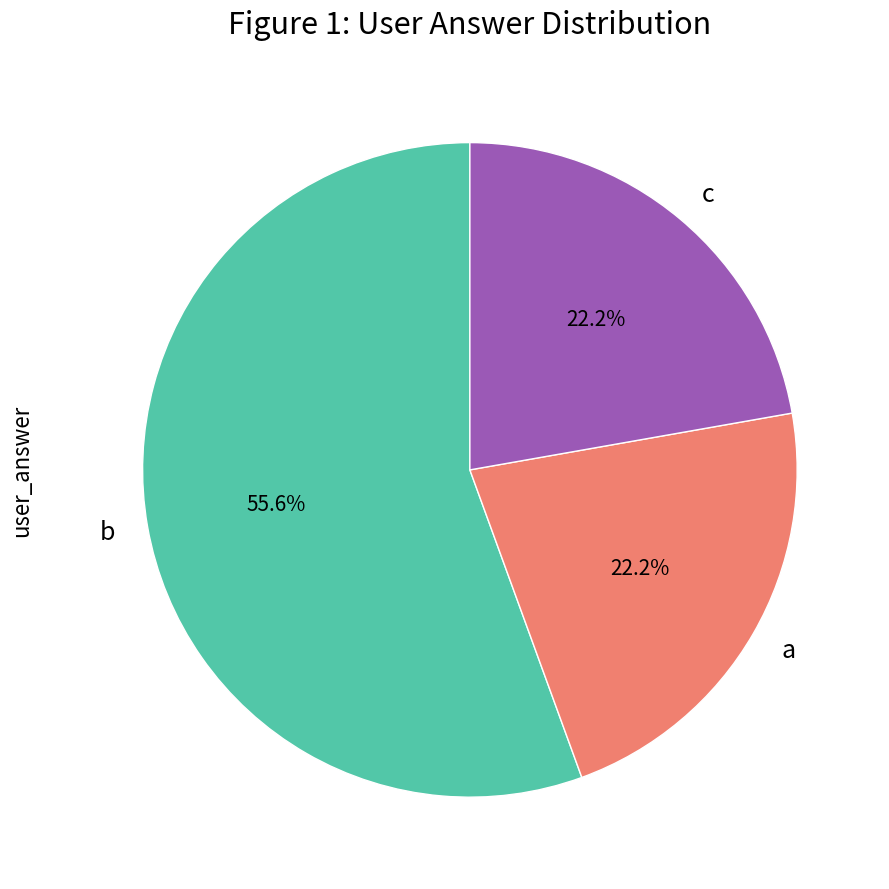

The c slice represents 22% of the pie. True or false?

True